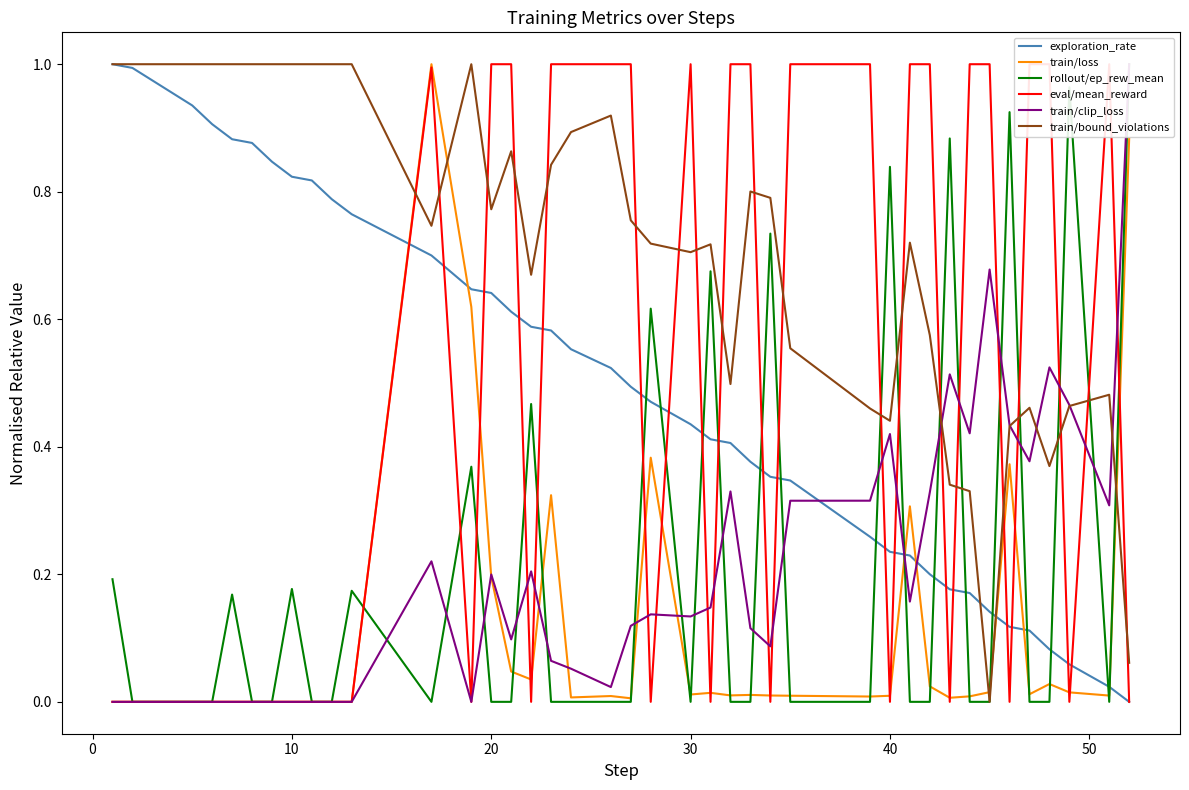

True or false: exploration_rate and train/loss cross at least once.

True